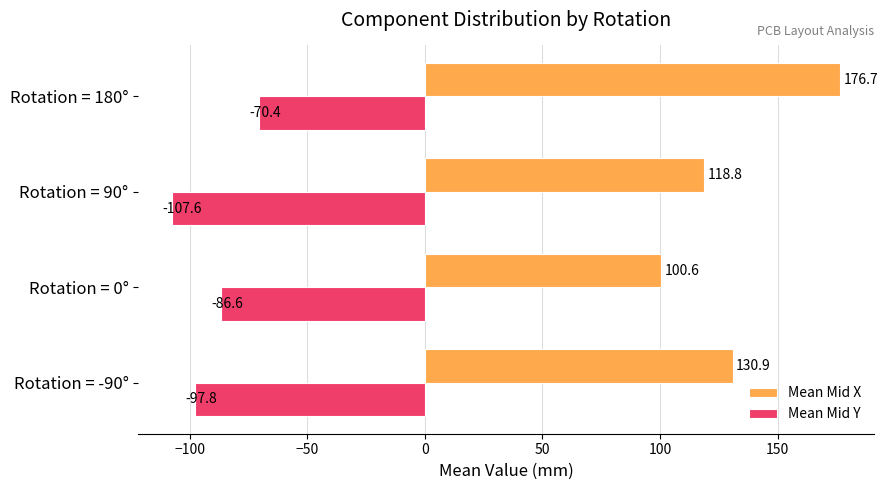

List the series in order of their overall mean, lowest first.

Mean Mid Y, Mean Mid X